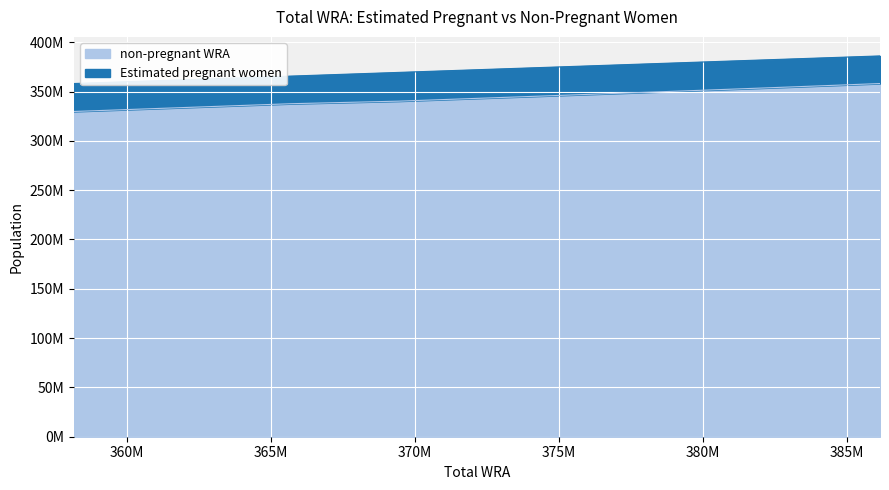

What is the difference between the maximum and second lowest values?

24429289.2